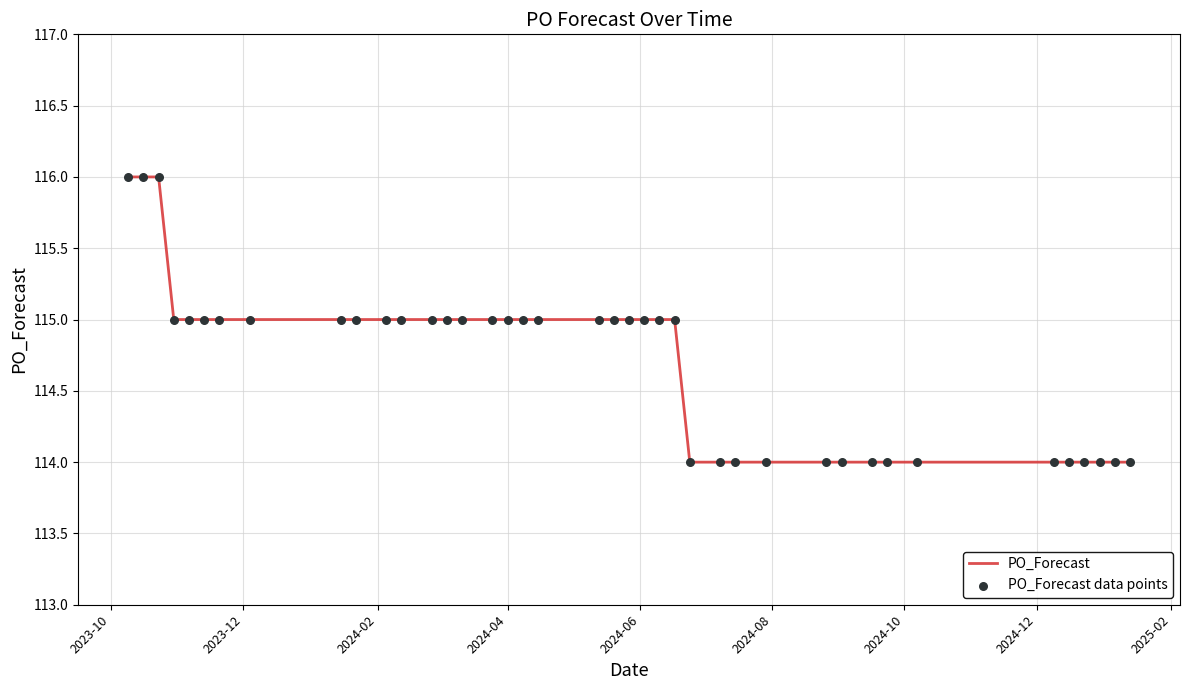

What is the greatest value displayed?

116